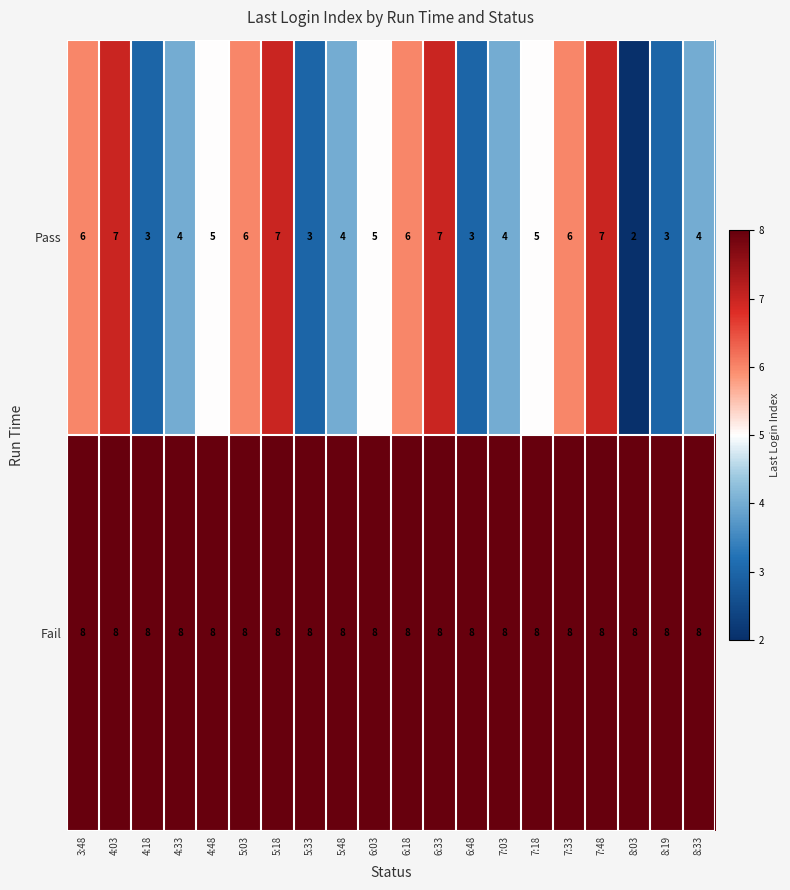

Is the value of Pass at 4:33 greater than the value of Fail at 5:03?

No